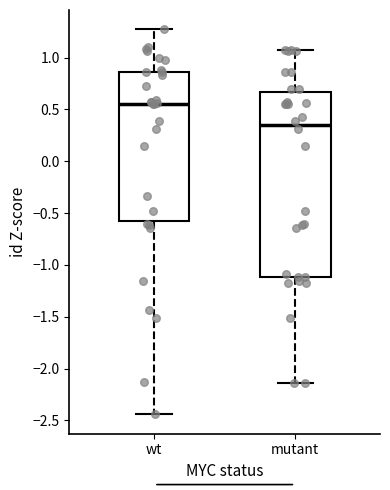

Which box's median line is the highest?

wt